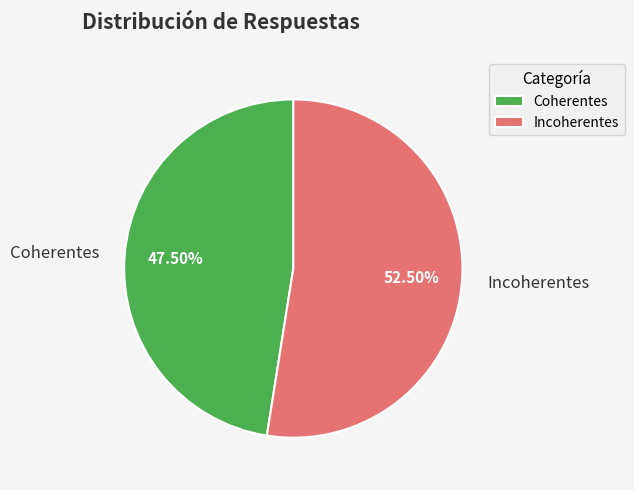

True or false: Incoherentes accounts for 67% of the total.

False